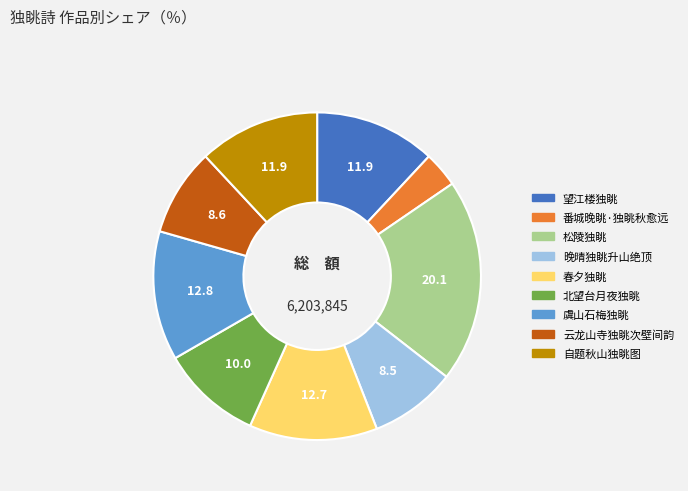

Is the sum of 望江楼独眺 and 虞山石梅独眺 greater than half?

No